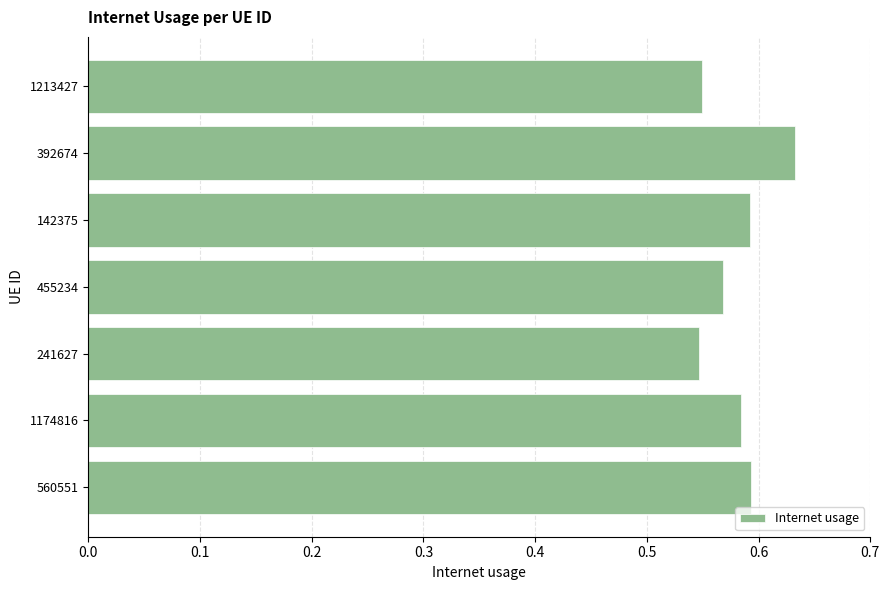

How many bars are there in total?

7